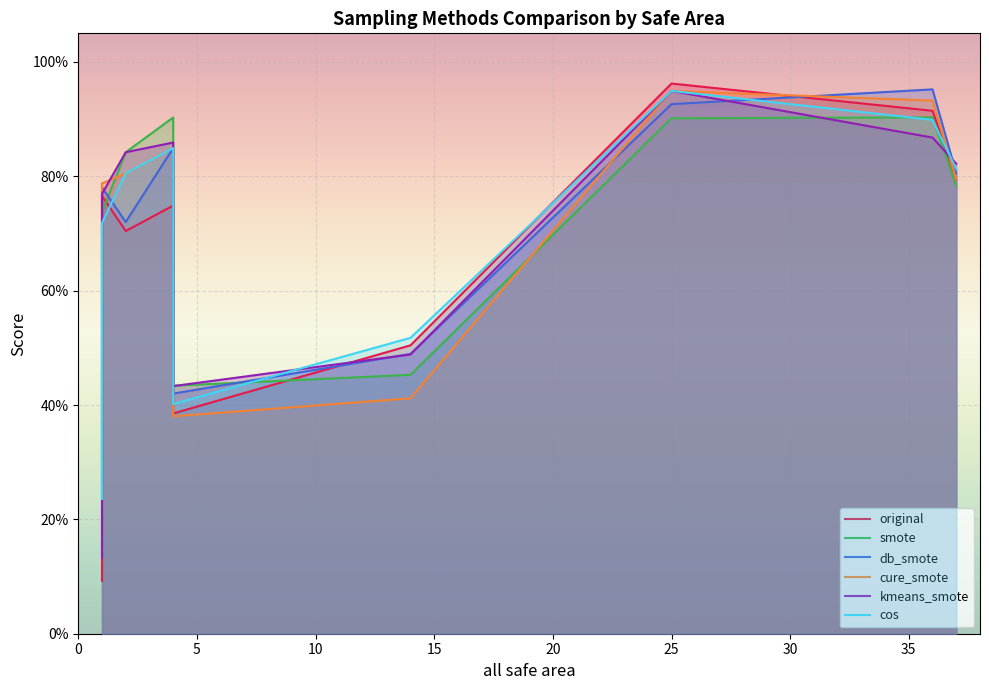

List the labels in order of original value, smallest first.

1, 4, 14, 2, 4, 1, 37, 36, 25